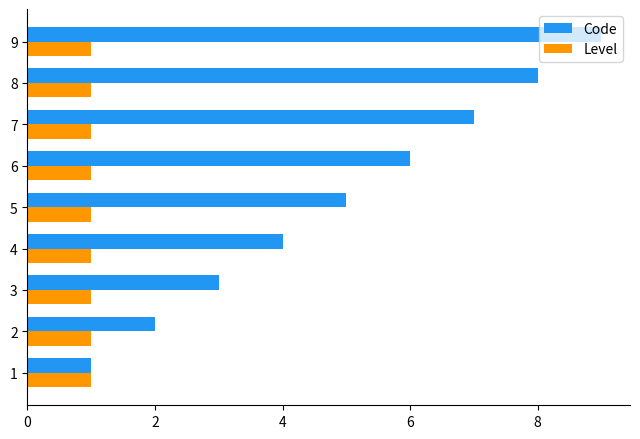

Which series changed the most between 5 and 7?

Code